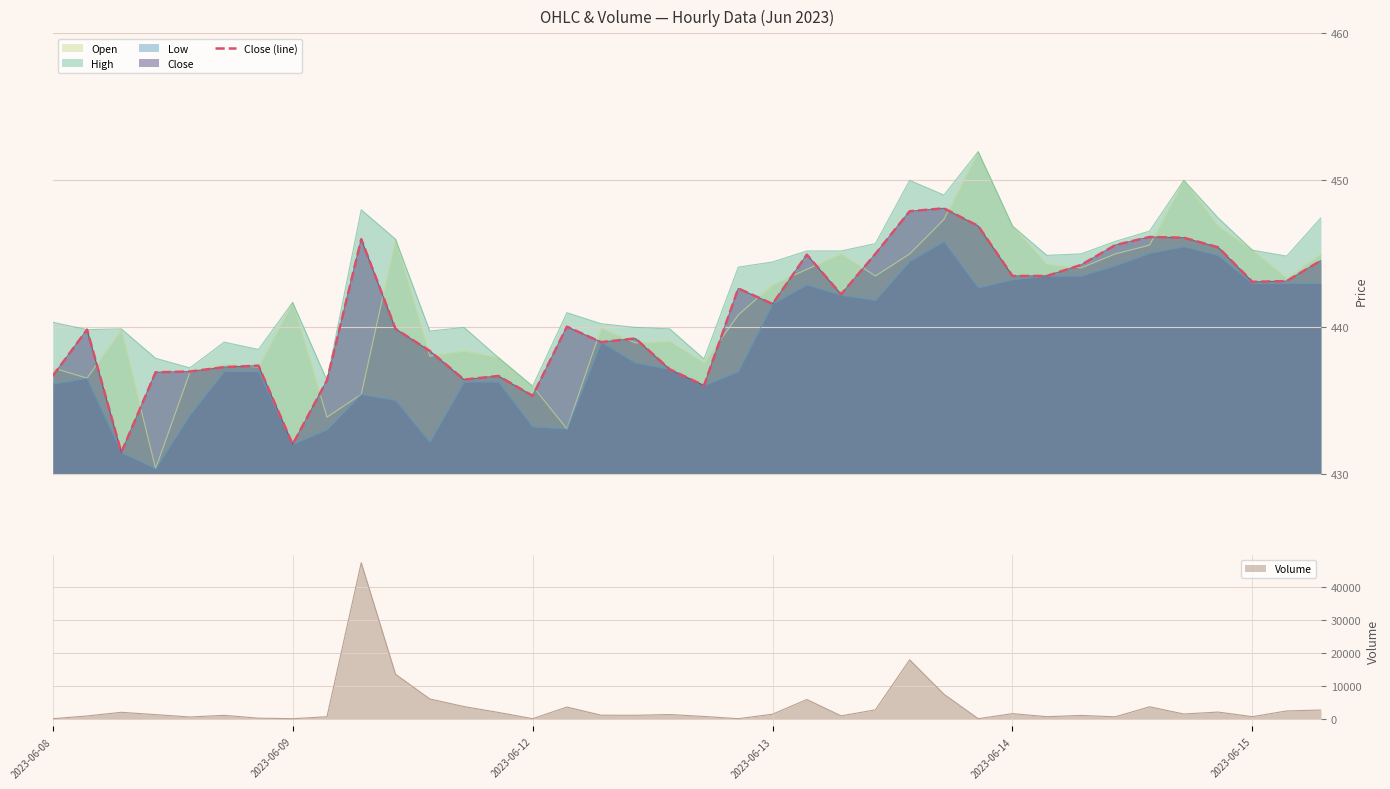

What is the change in value from 12 to 26?

+11.7